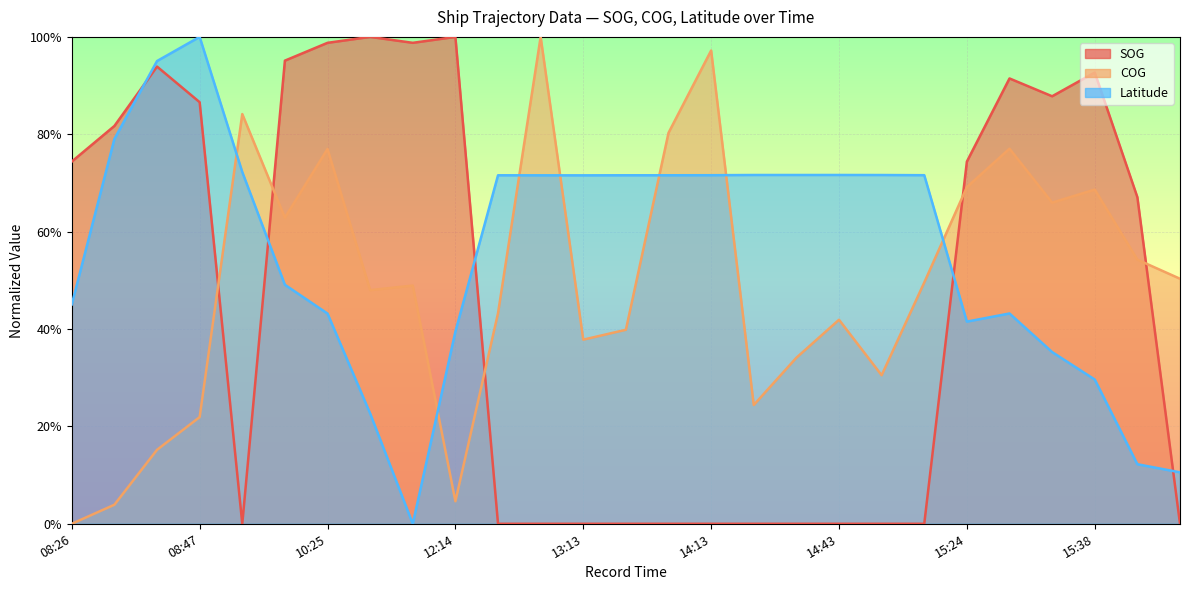

What is the label of the 7th point from the left?

10:25